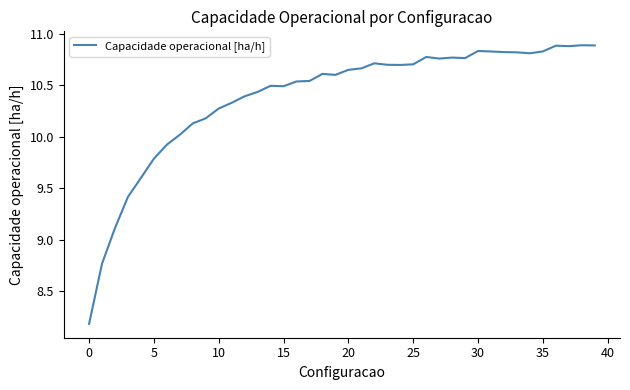

What is the difference between the maximum and minimum values?

2.7